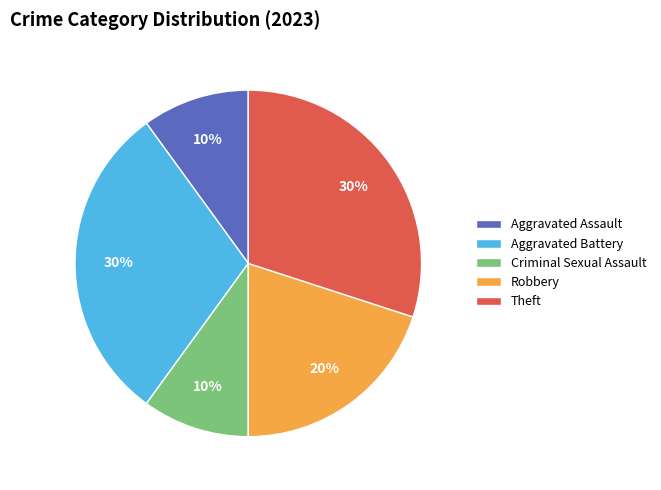

True or false: Theft accounts for 40% of the total.

False